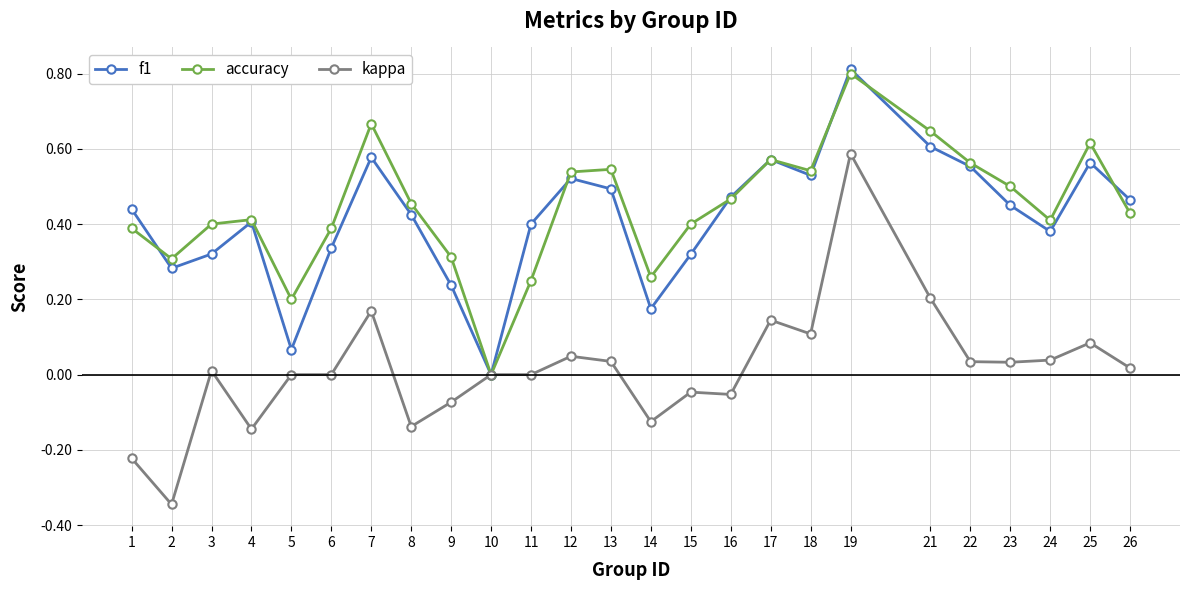

What is the difference between the maximum and minimum values in the f1 series?

0.8